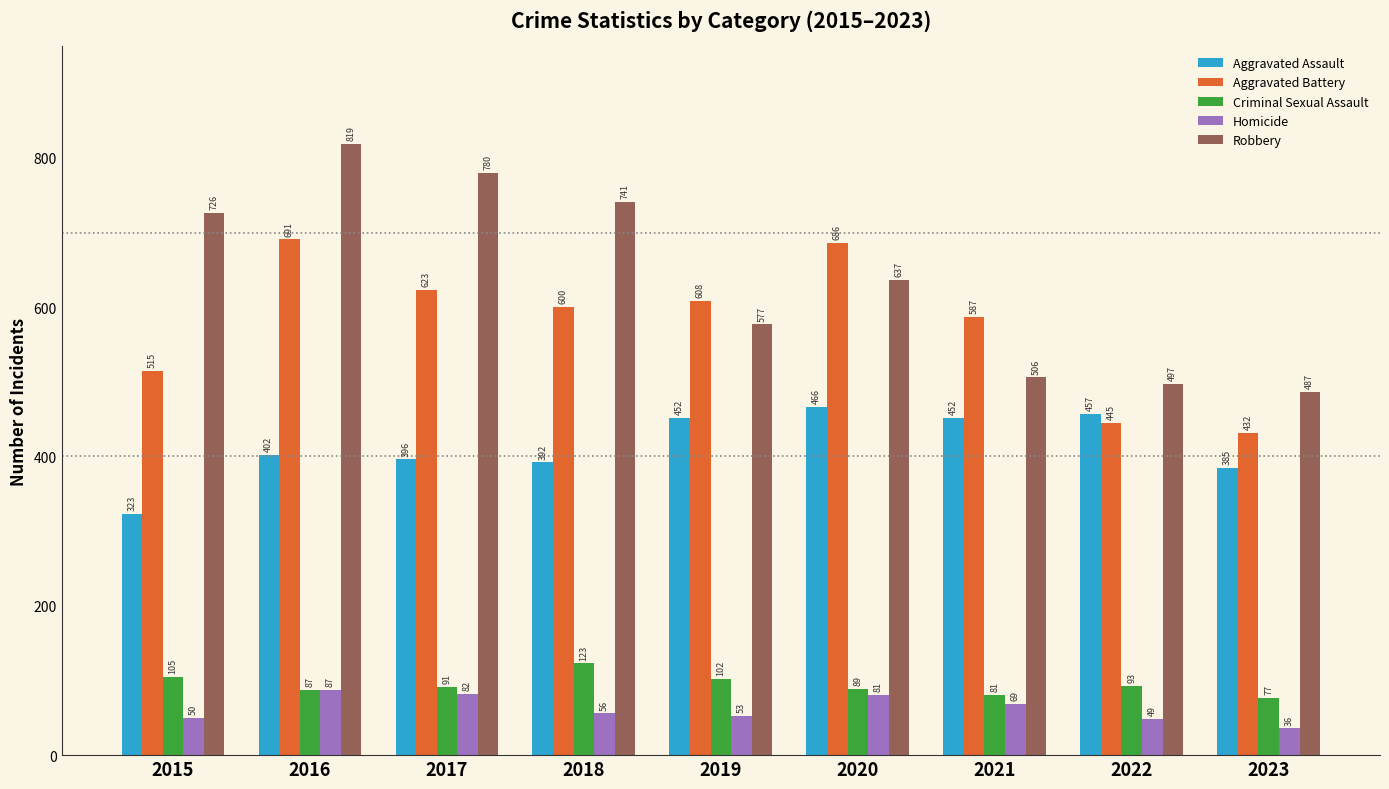

Rank the series by their maximum value, from lowest to highest.

Homicide, Criminal Sexual Assault, Aggravated Assault, Aggravated Battery, Robbery